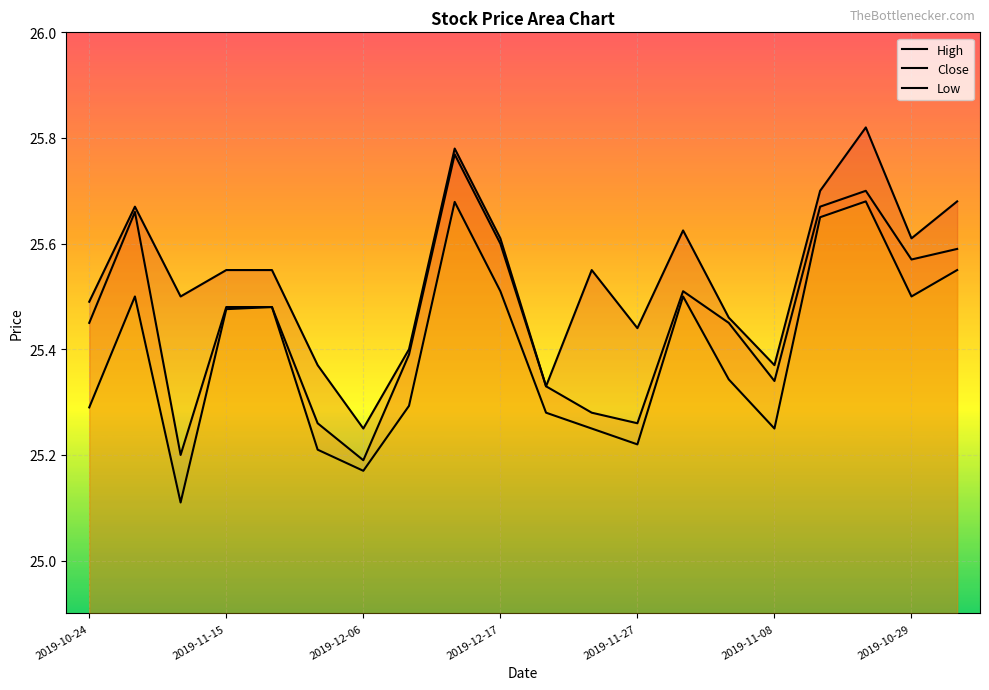

How many data points does each series have?

20